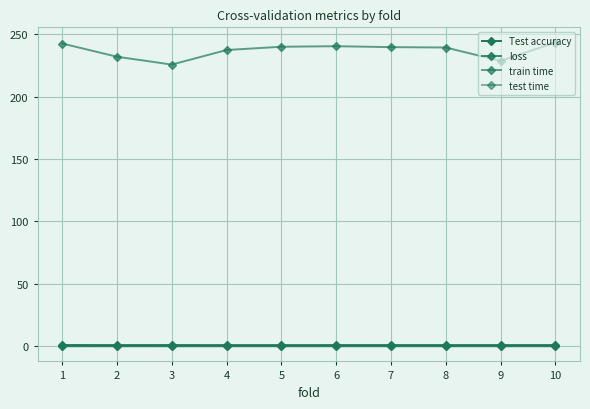

Does the chart have visible grid lines?

Yes